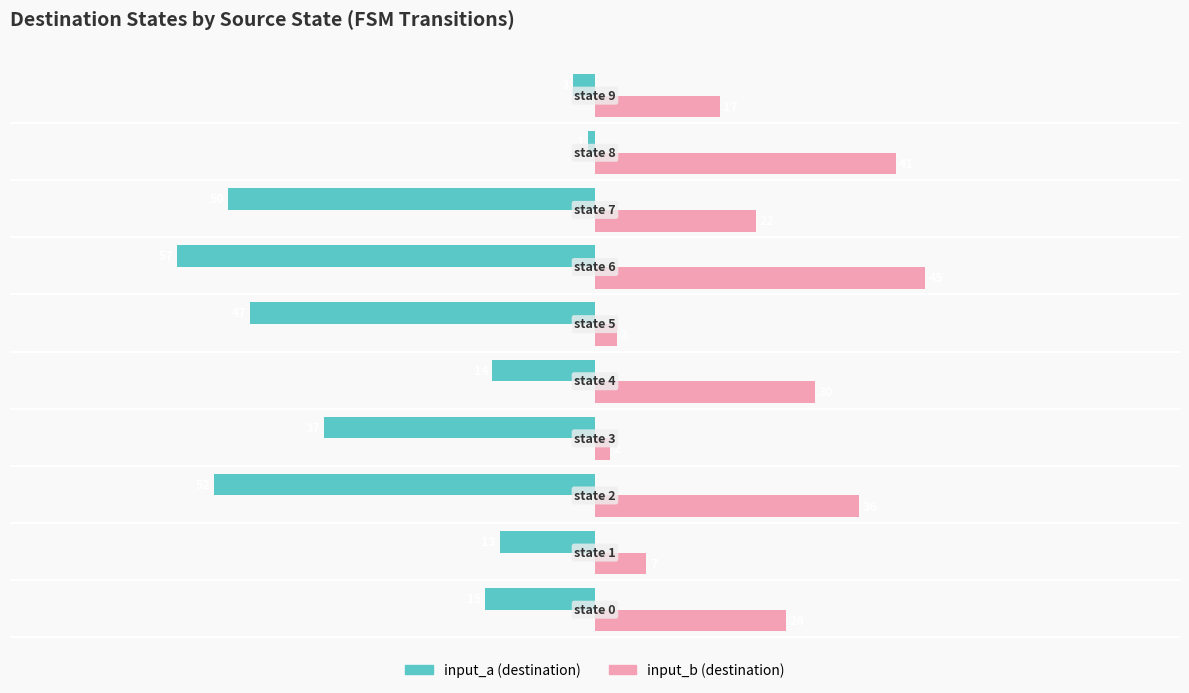

What are all the series names shown in the legend?

input_a (destination), input_b (destination)